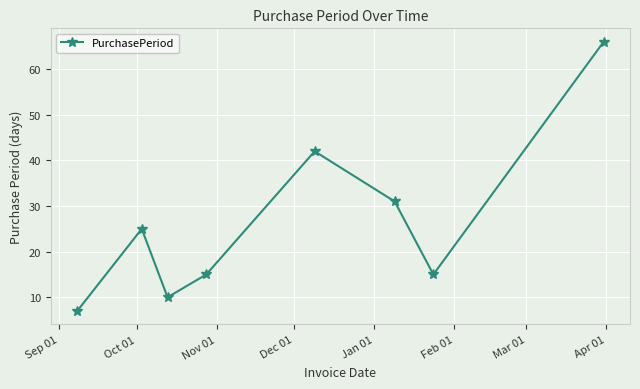

What is the difference between the second highest and minimum values?

35